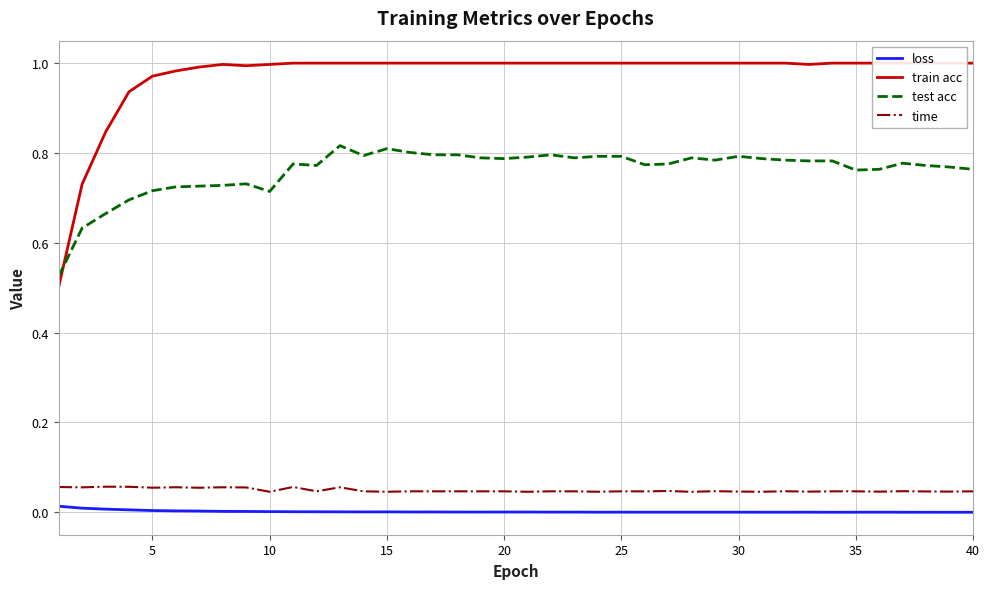

Rank the series by their maximum value, from lowest to highest.

loss, time, test acc, train acc